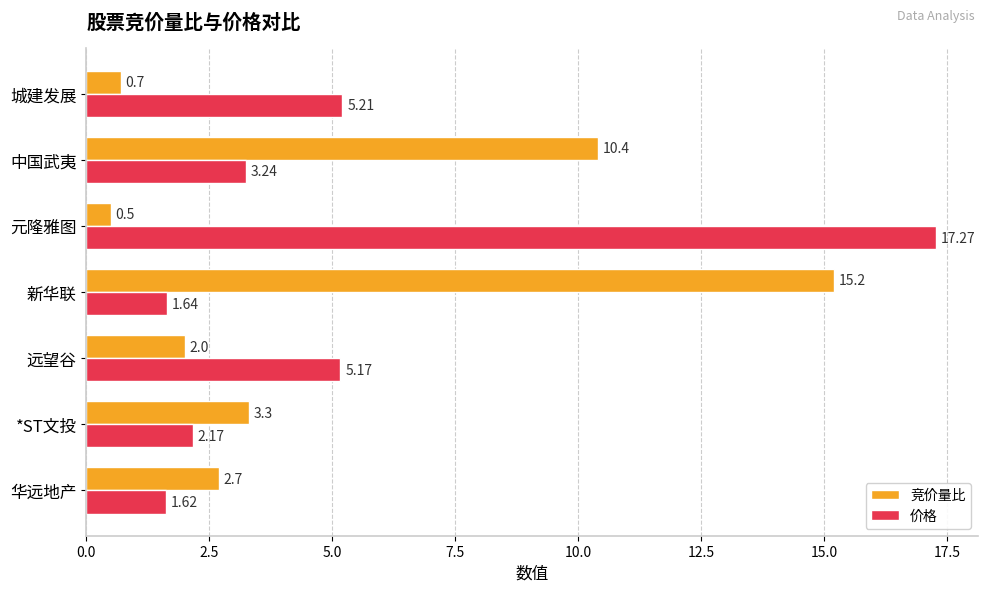

How many data points does each series have?

7